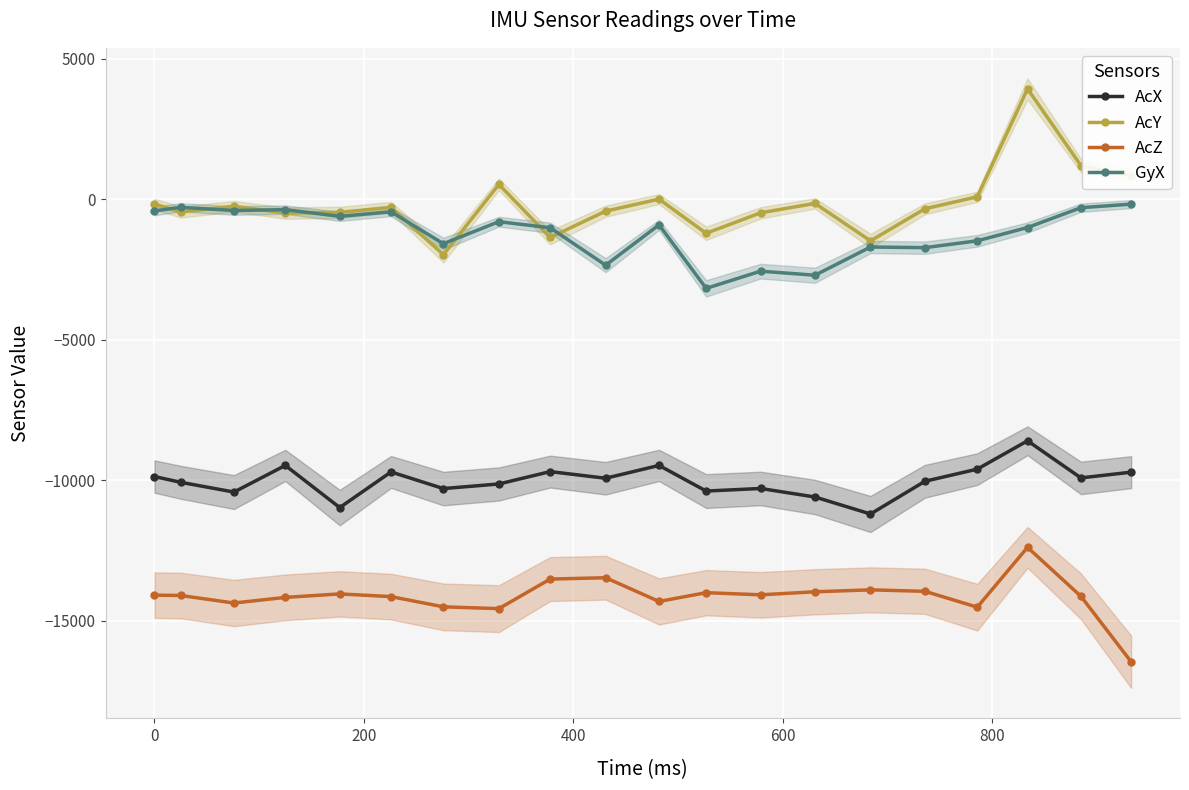

What is the minimum value for GyX?

-3168